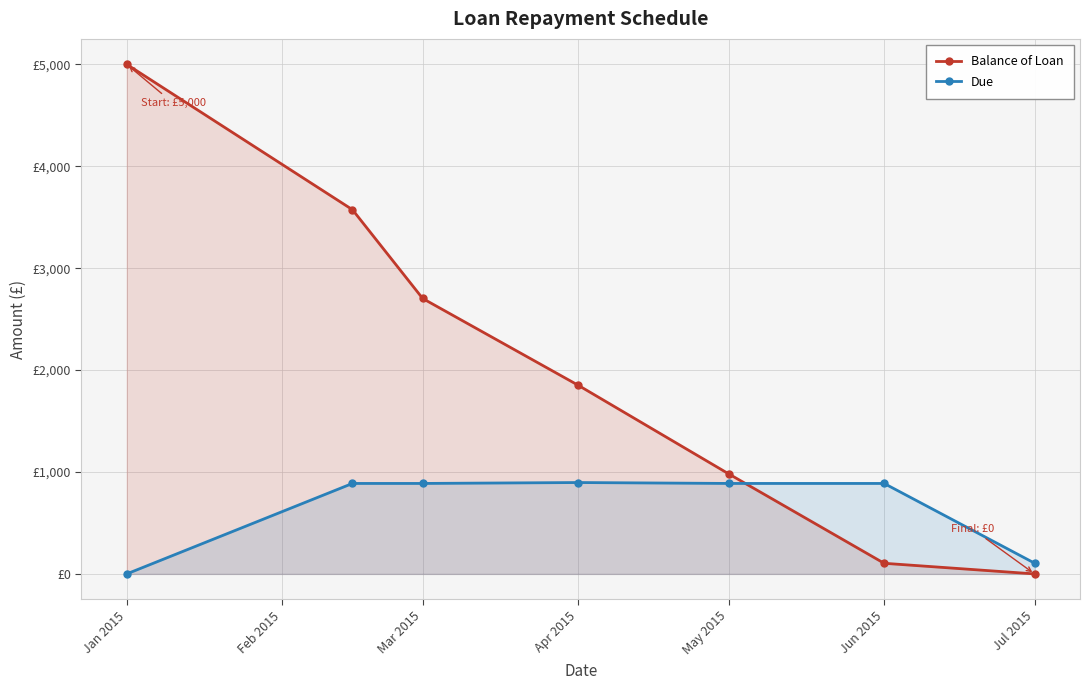

Between Mar 2015 and Jun 2015, which series saw the biggest shift?

Balance of Loan